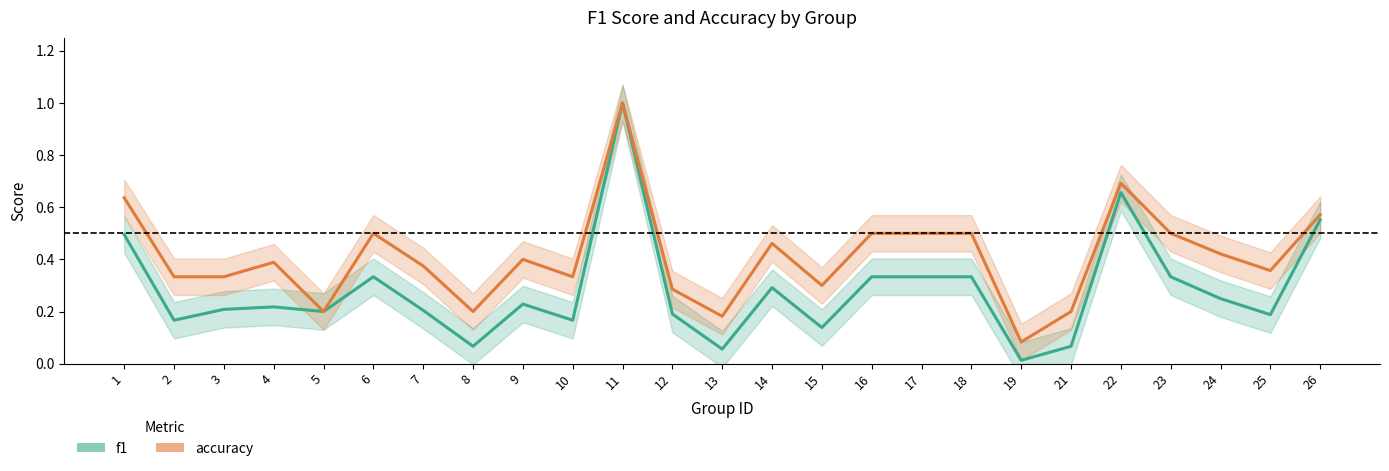

Is this an area chart (filled region under the line)?

No